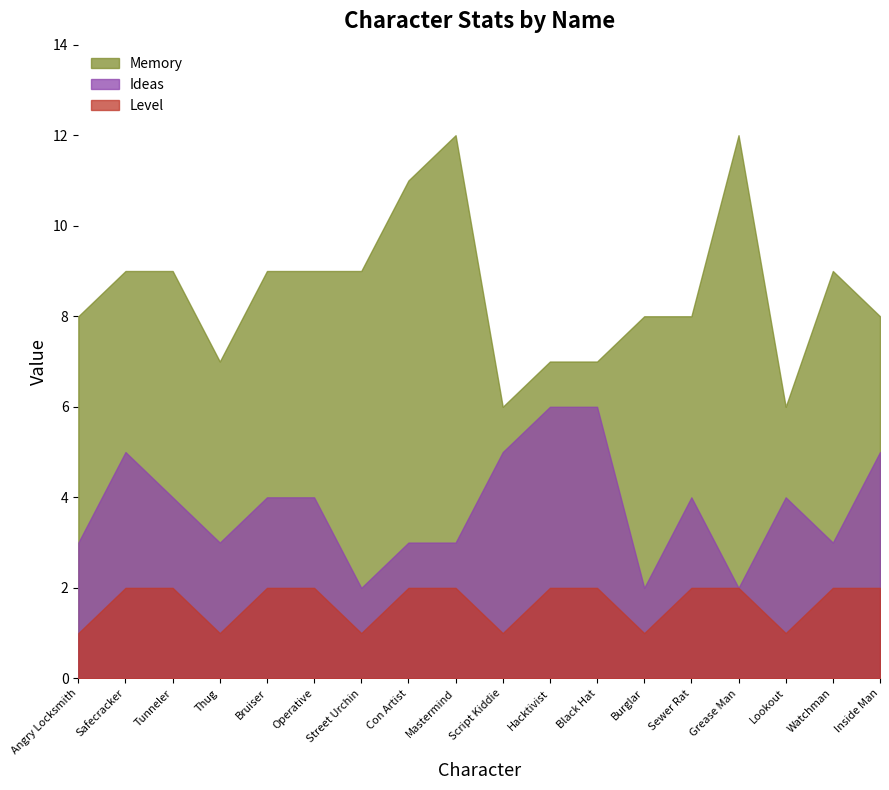

At which label does Ideas reach its minimum?

Street Urchin